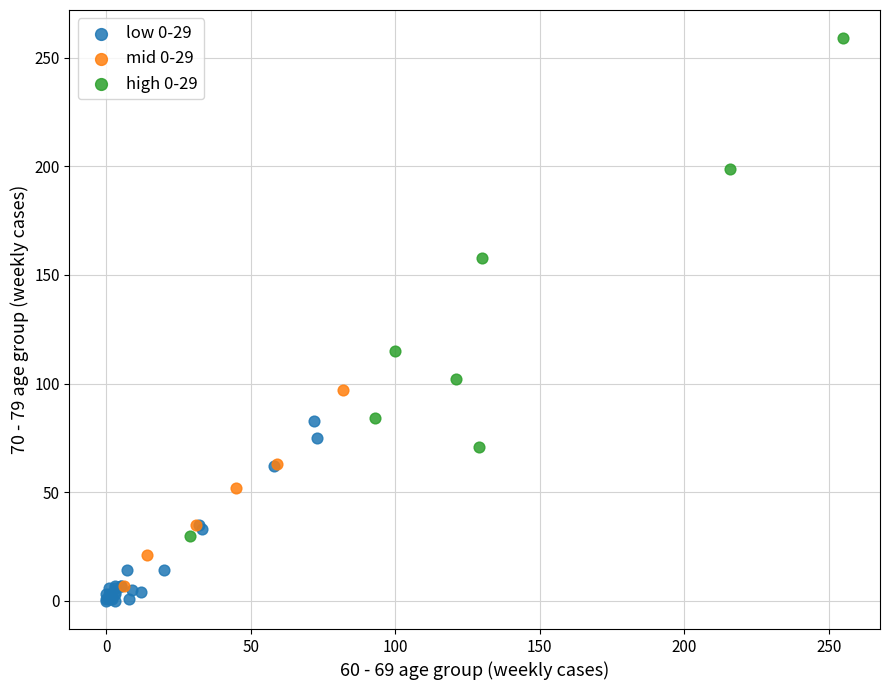

Which series has the widest spread of Y values?

high 0-29